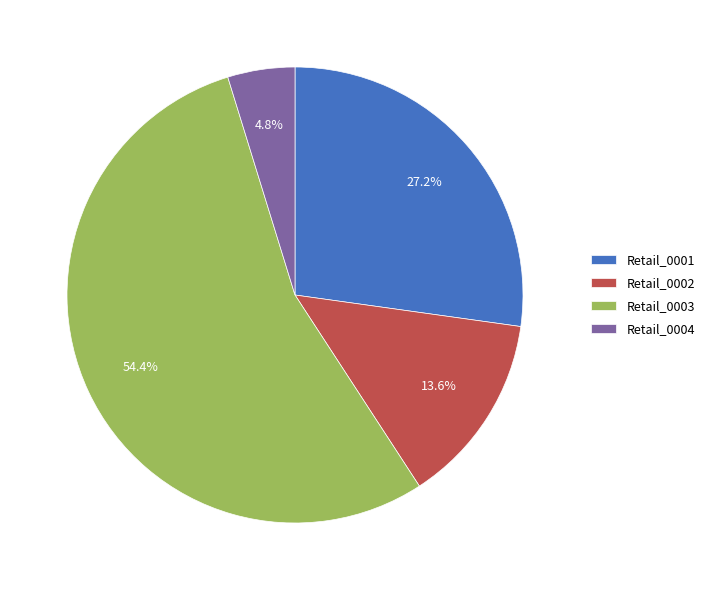

To the nearest percent, what percentage of the pie is Retail_0001?

27%